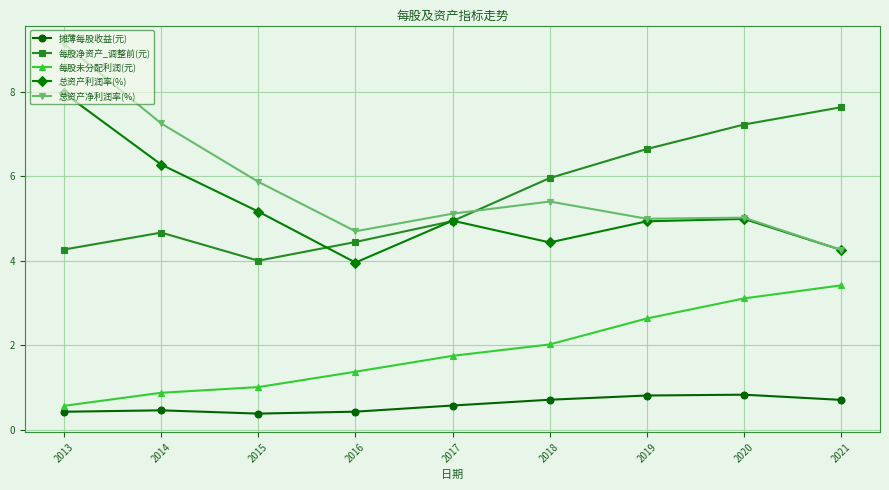

What are all the series names shown in the legend?

摊薄每股收益(元), 每股净资产_调整前(元), 每股未分配利润(元), 总资产利润率(%), 总资产净利润率(%)